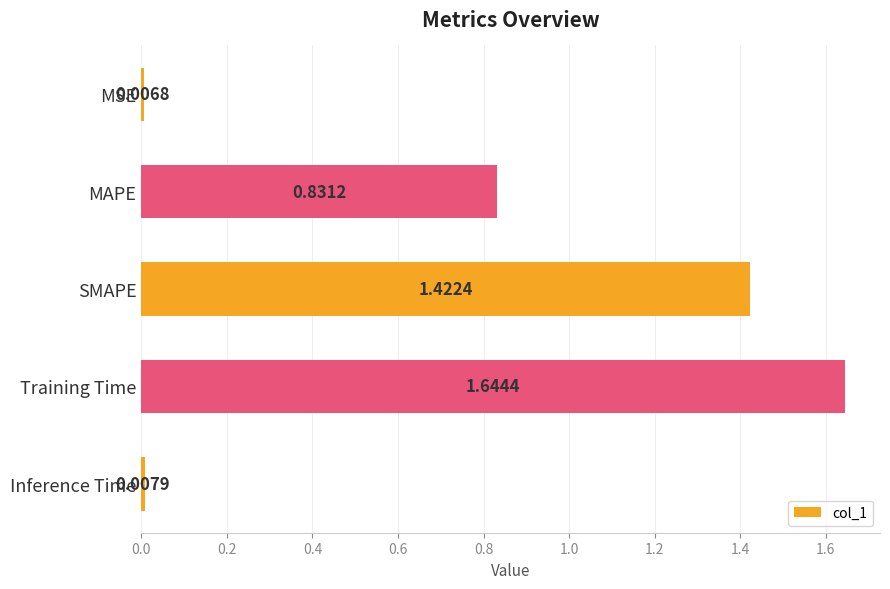

Does the chart contain any negative values?

No